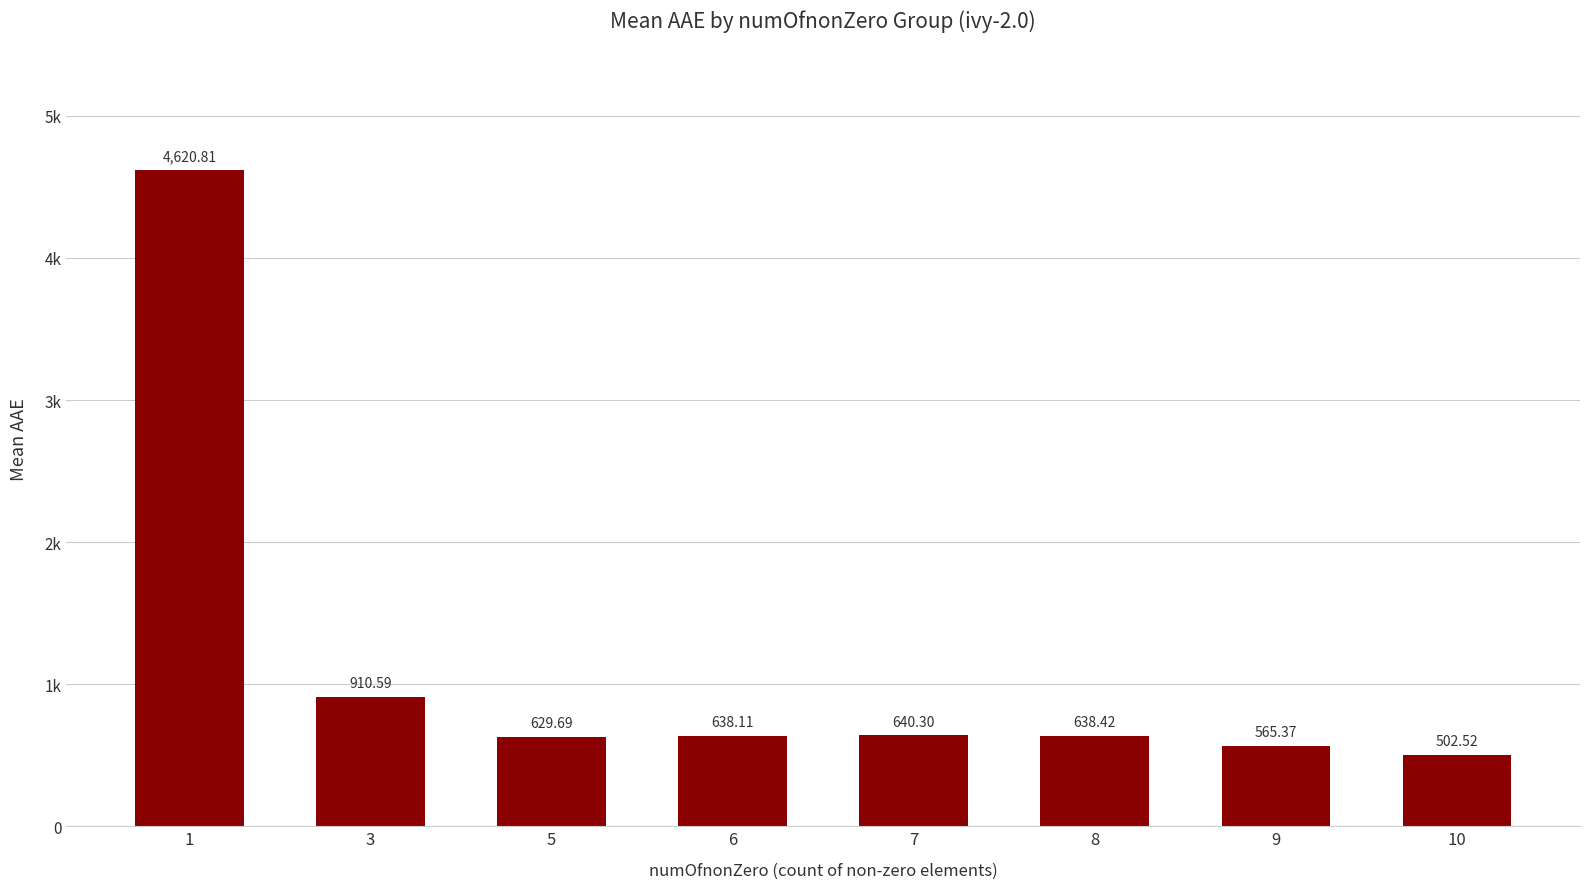

Are the bars horizontal?

No